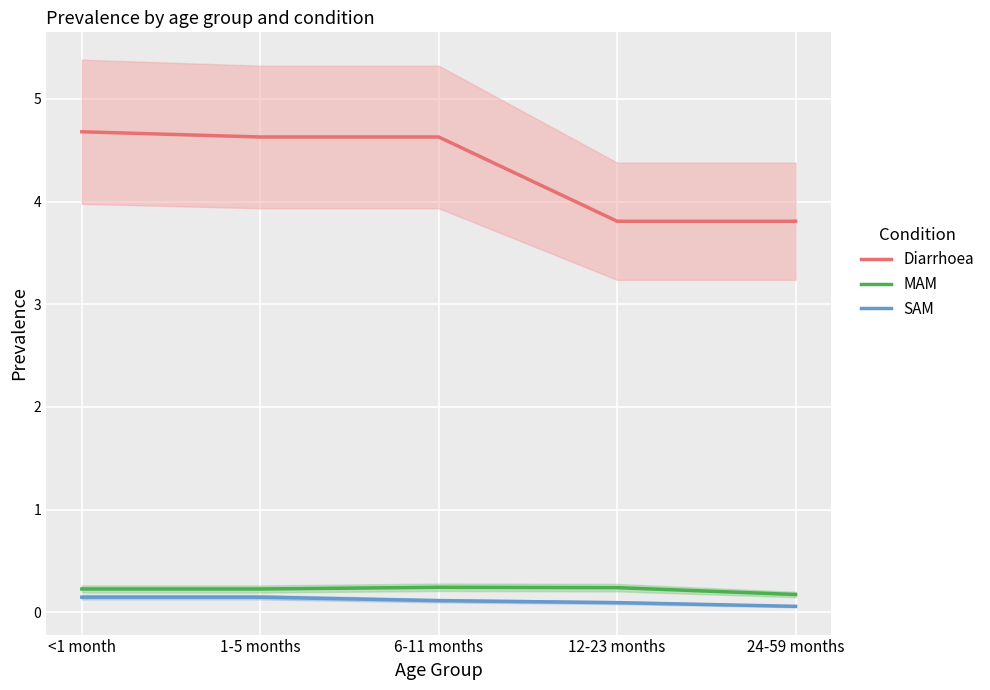

What is the label of the 5th point from the left?

24-59 months